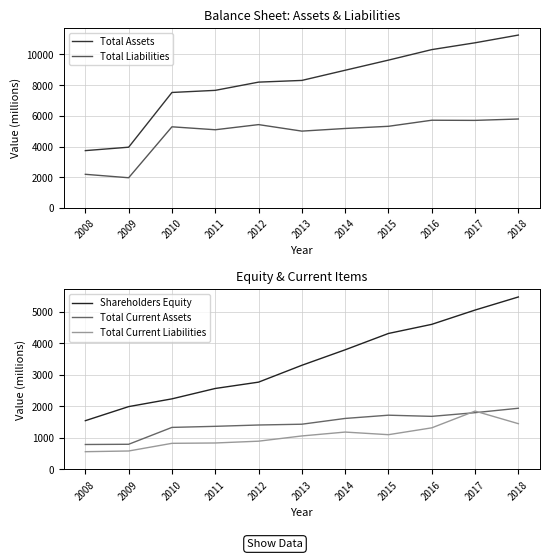

In Total Current Assets, how many points are lower than both neighbors (excluding endpoints)?

1